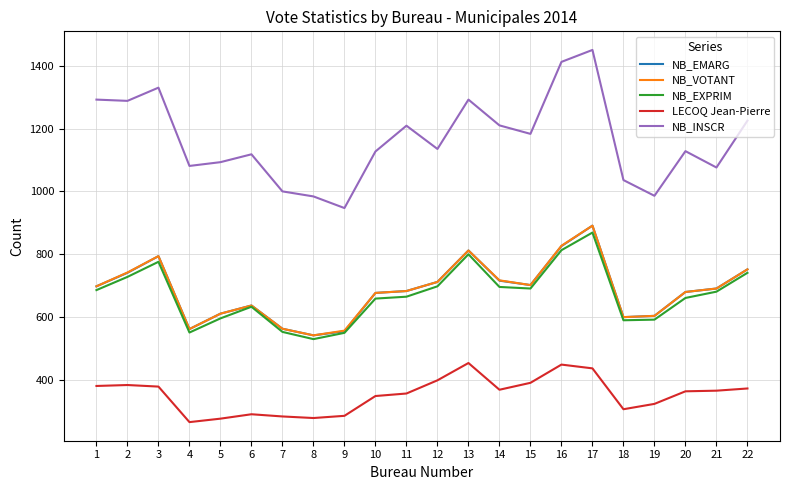

True or false: NB_EMARG has a value of 808 at 9.

False